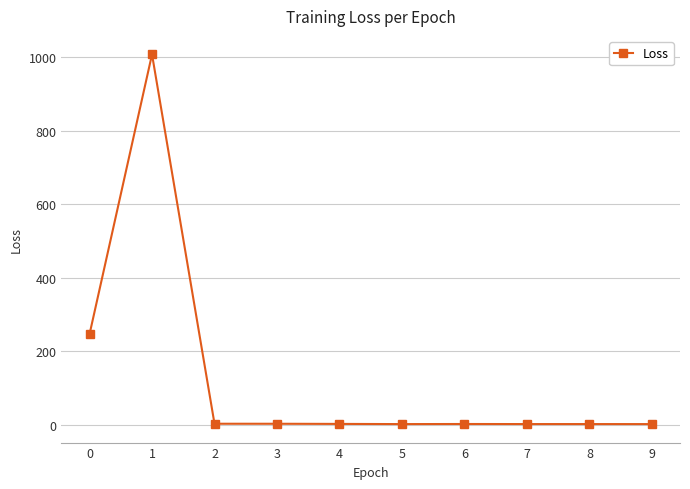

True or false: the data shows 1006.8 at 1.

True